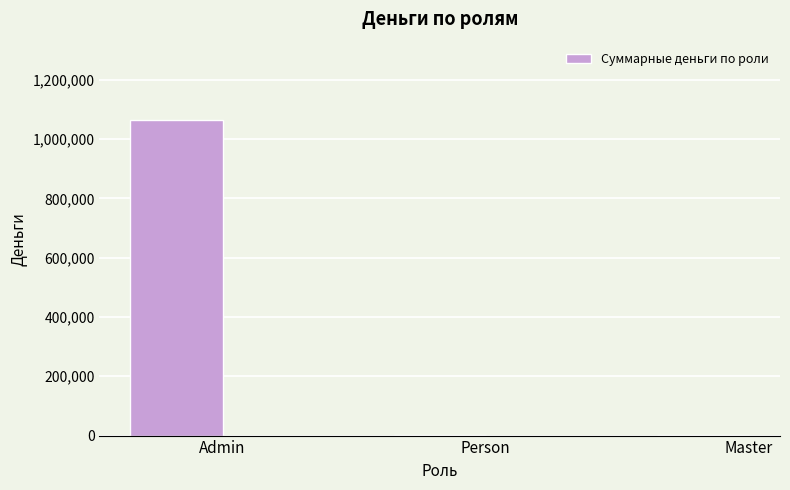

What is the sum of all values?

1065300